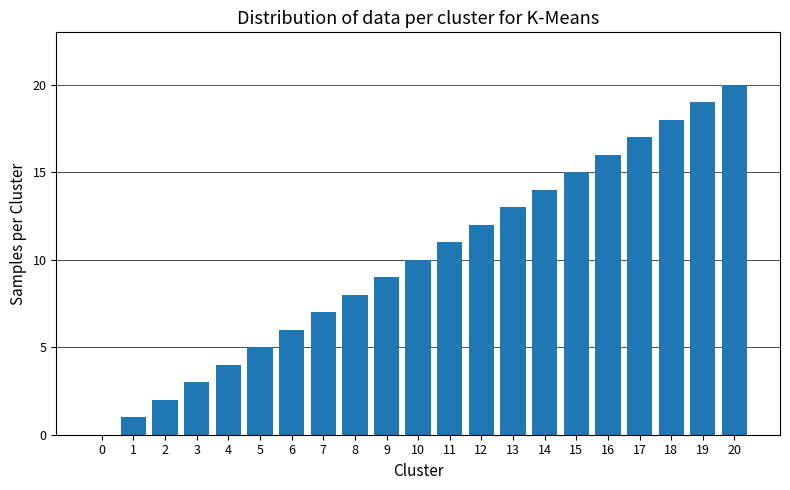

What is the sum of all values?

210